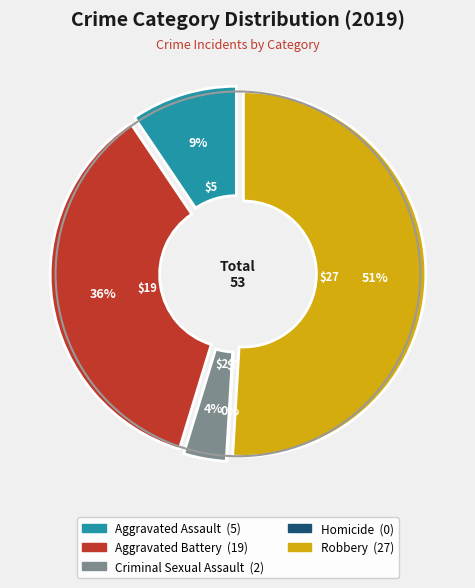

Is it true that Homicide is 1% of the pie?

False